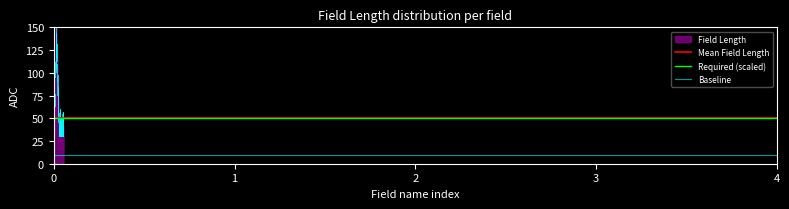

At how many categories does at least one series exceed 10?

2